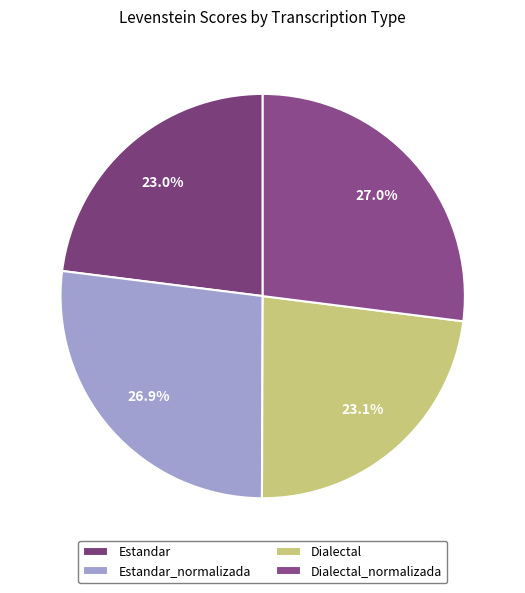

Rank the categories by value from lowest to highest.

Estandar, Dialectal, Estandar_normalizada, Dialectal_normalizada